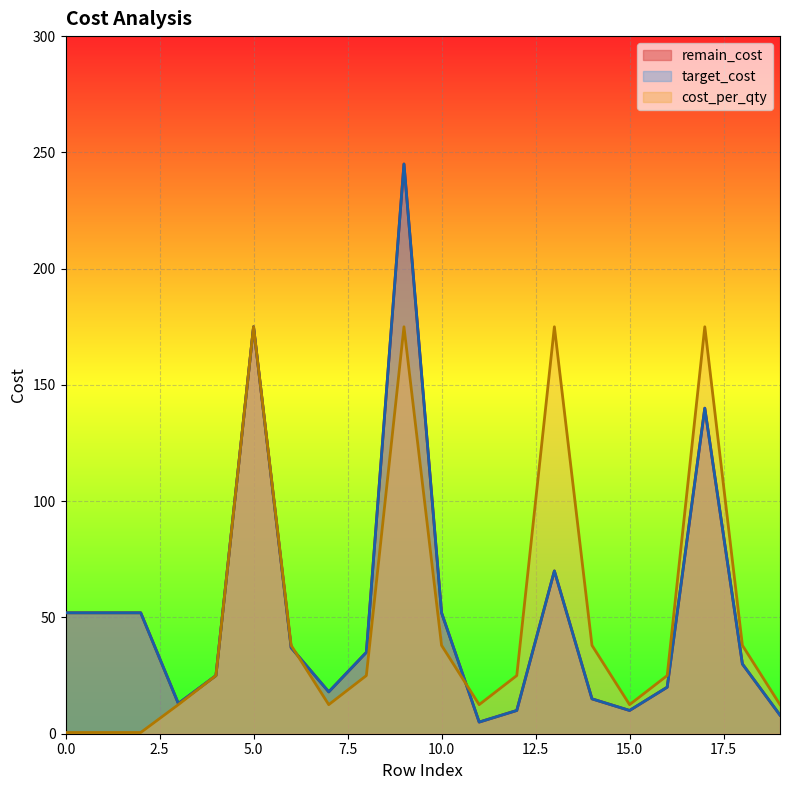

What is the difference between the remain_cost values at 11 and 0?

47.0